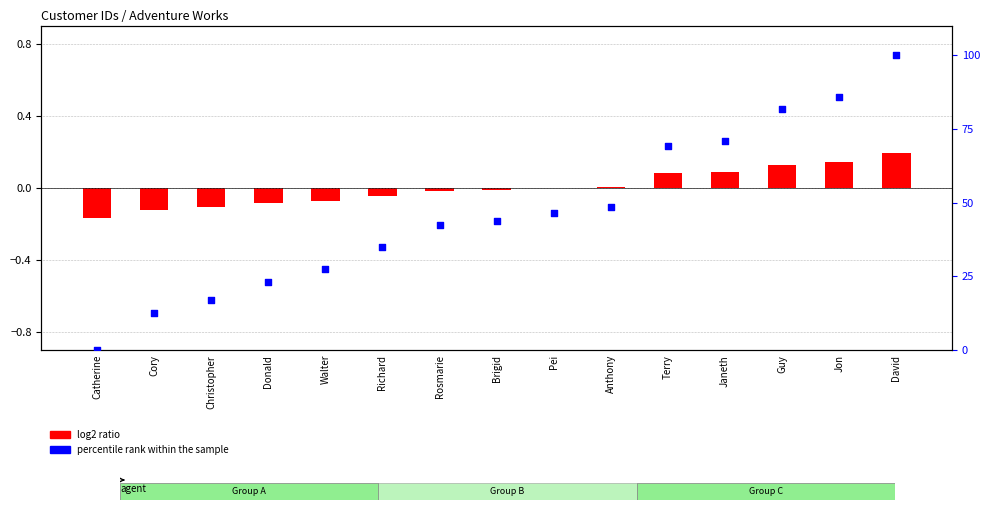

Which series contains the lowest Y value?

log2 ratio